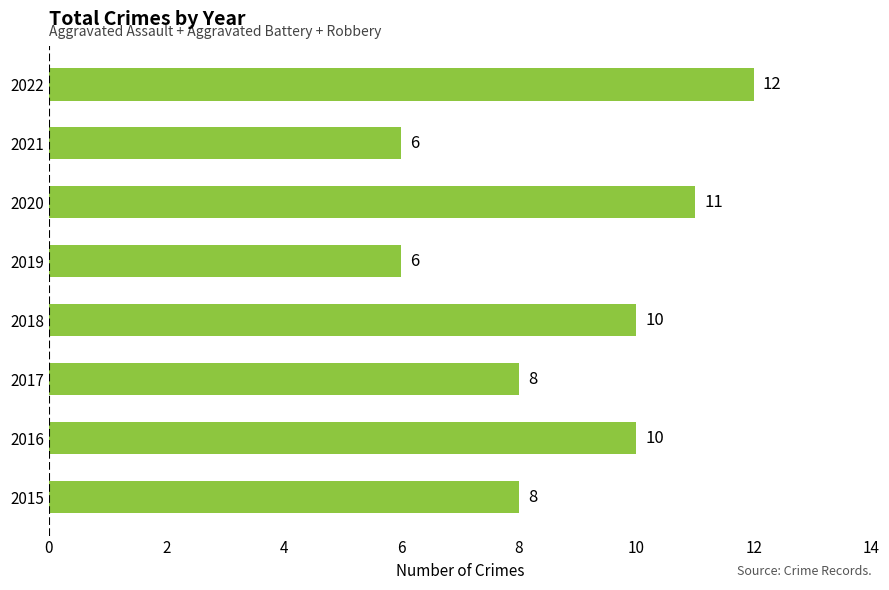

True or false: the data shows 10 at 2018.

True